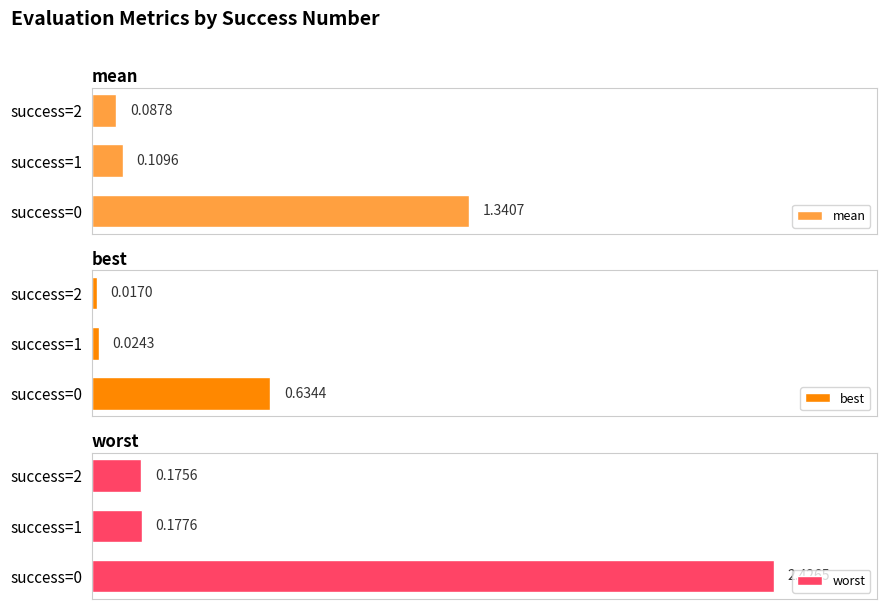

Read the mean value at success=2.

0.1